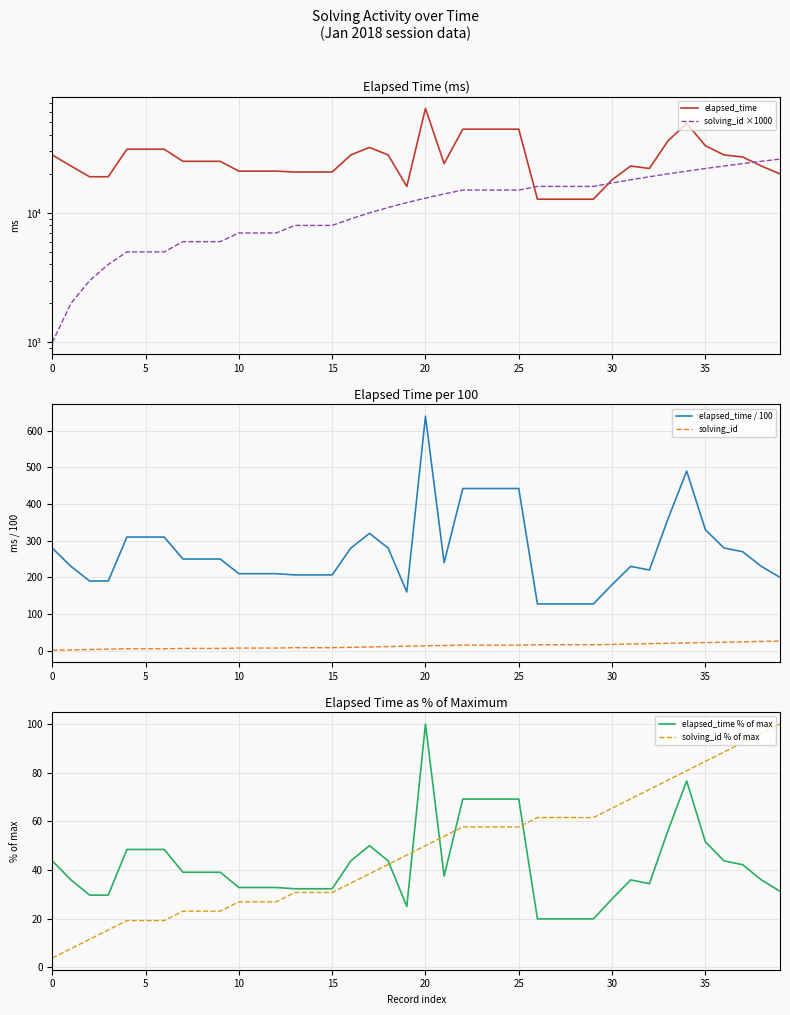

What value does the solving_id ×1000 series have at 25?

15000.0